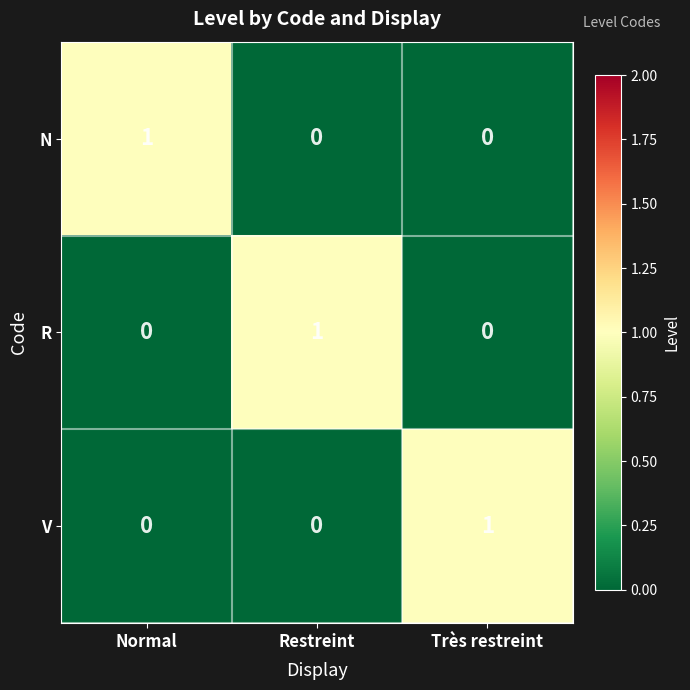

How many values in the R series exceed 0?

1